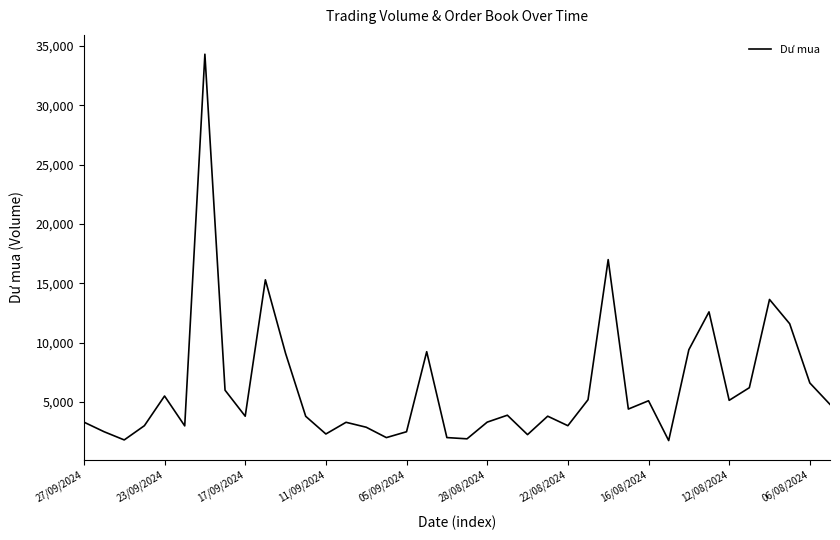

What is the greatest value displayed?

34297